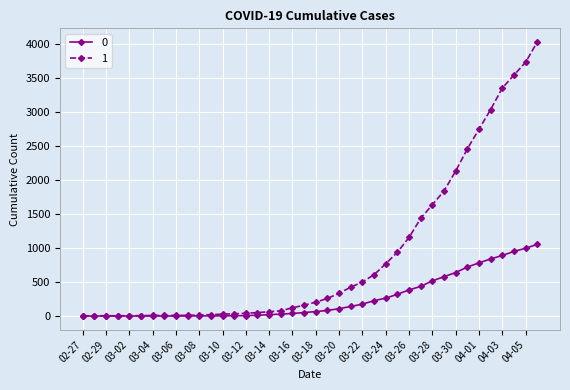

List the series in order of their overall mean, highest first.

1, 0